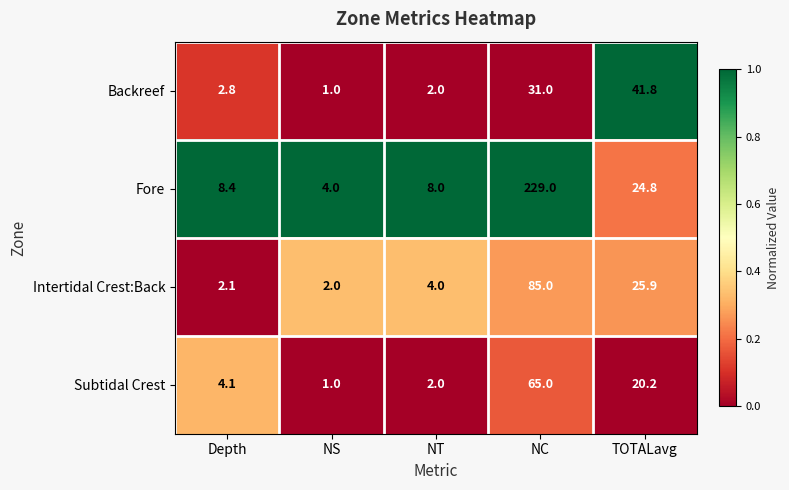

What is the total value across all series at NC?

410.0